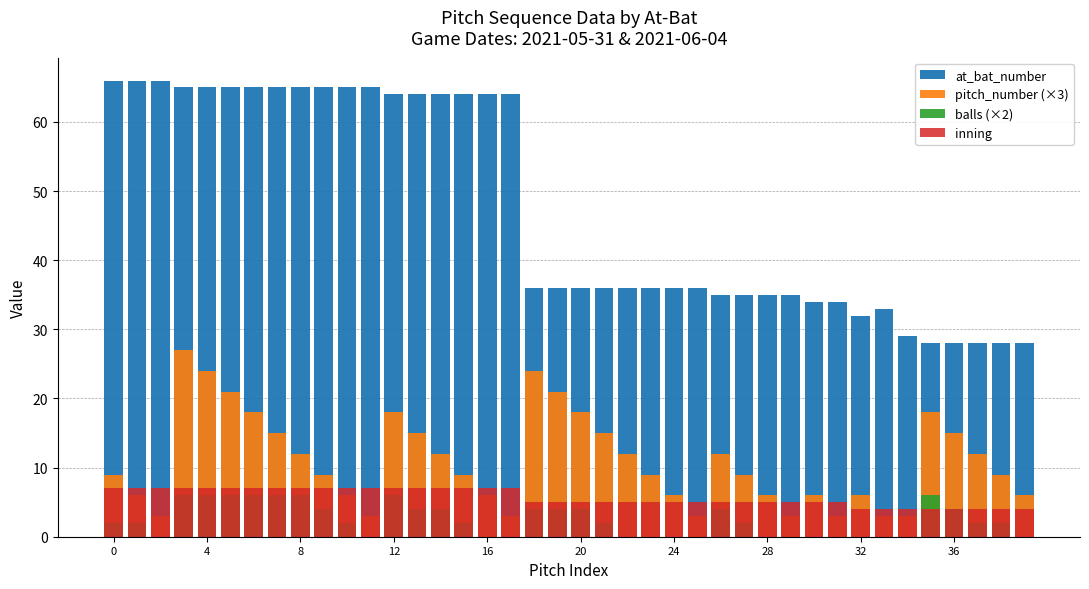

Is the value of inning at 24 greater than the value of at_bat_number at 36?

No